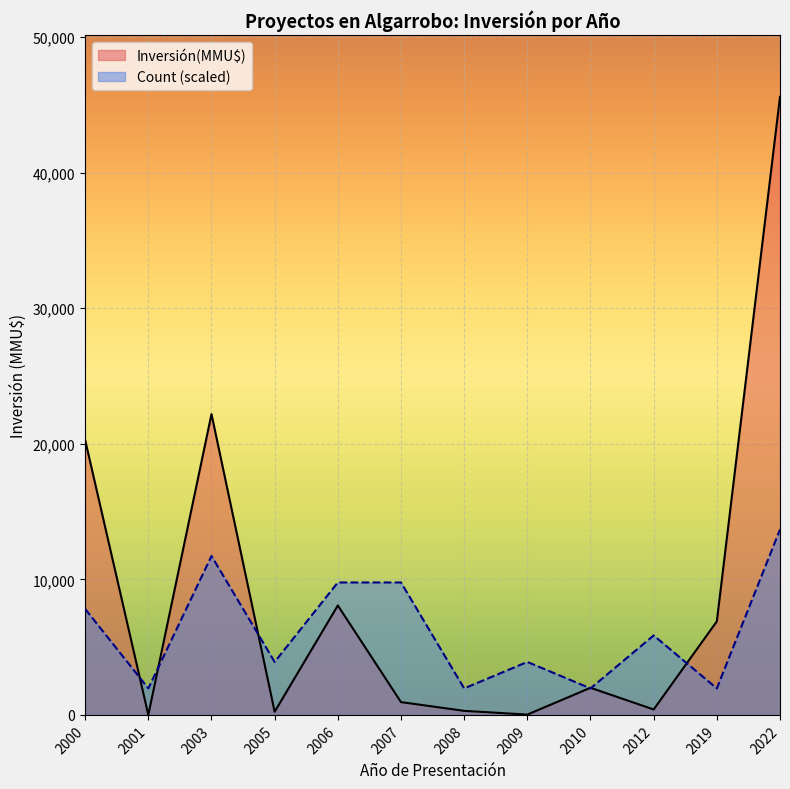

Rank the series by their average value, from highest to lowest.

Inversión(MMU$), Count (scaled)